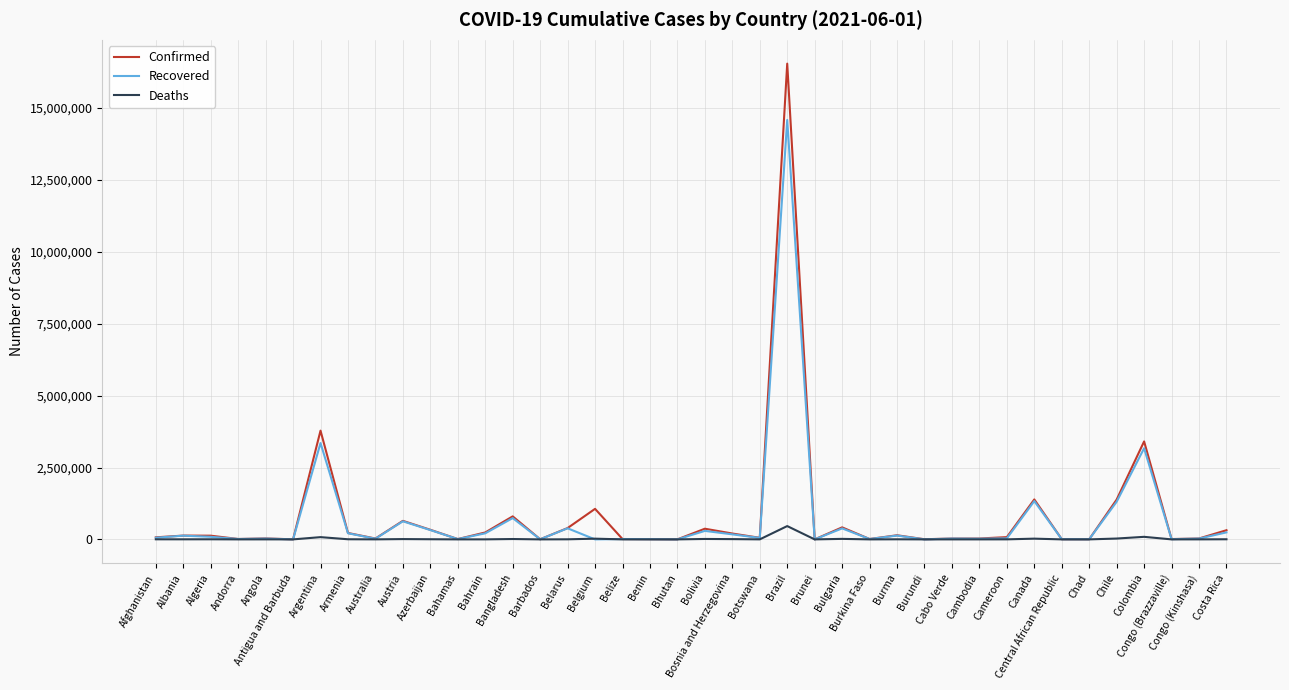

What position from the right is Argentina?

34